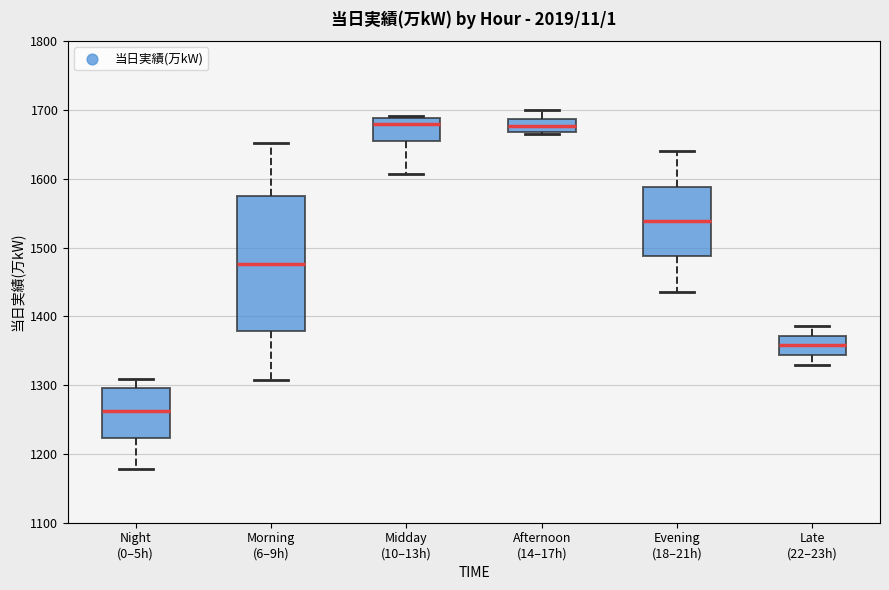

Where does the lower whisker of the box for Night (0–5h) end on the y-axis? The values are not printed on the chart, so give them approximately, as read against the axis.

1180